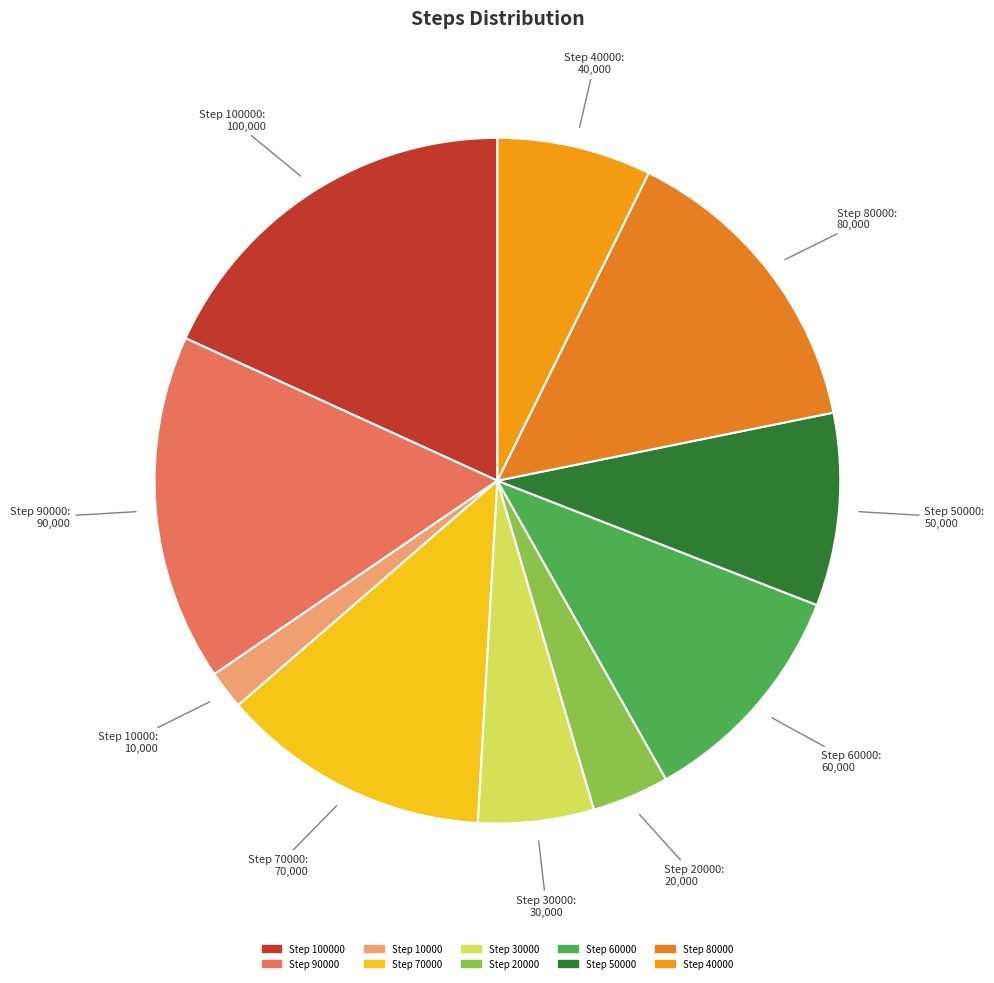

True or false: Step 60000 accounts for 11% of the total.

True